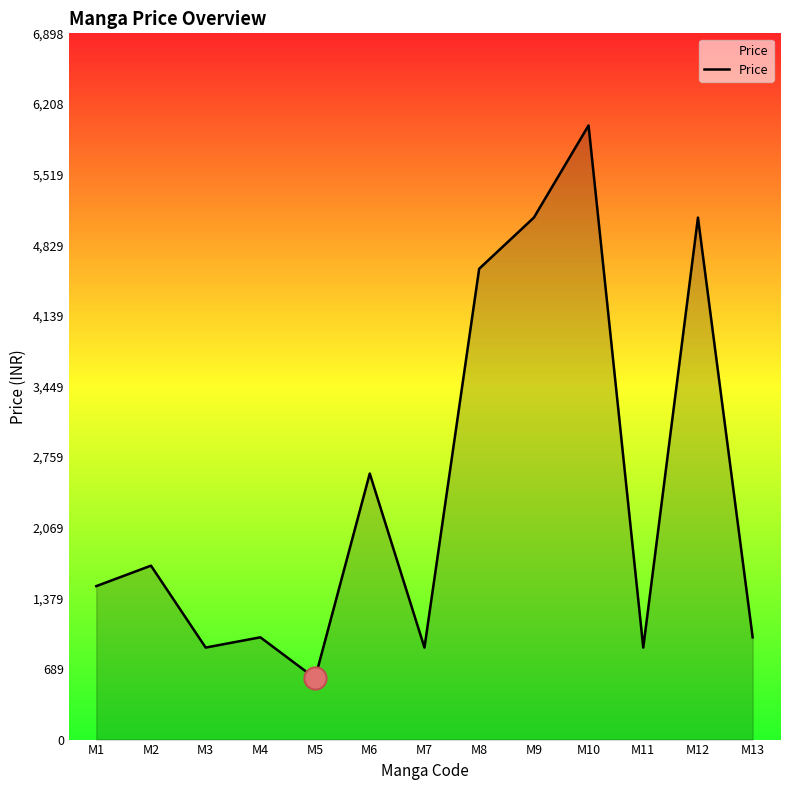

Is it true that the value at M9 is 8203?

False